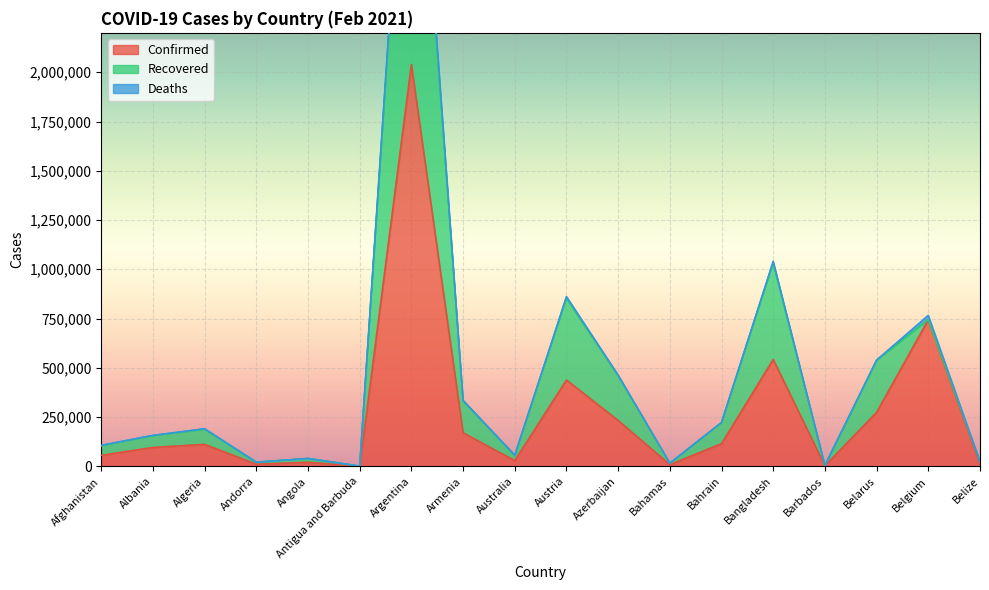

What is the sum of all Confirmed values?

4900160